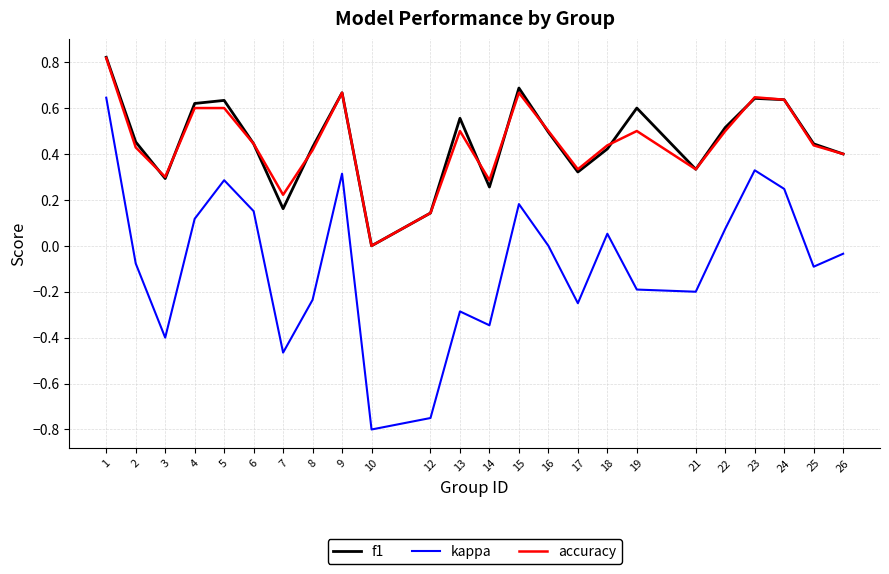

What is the total value across all series at 15?

1.5